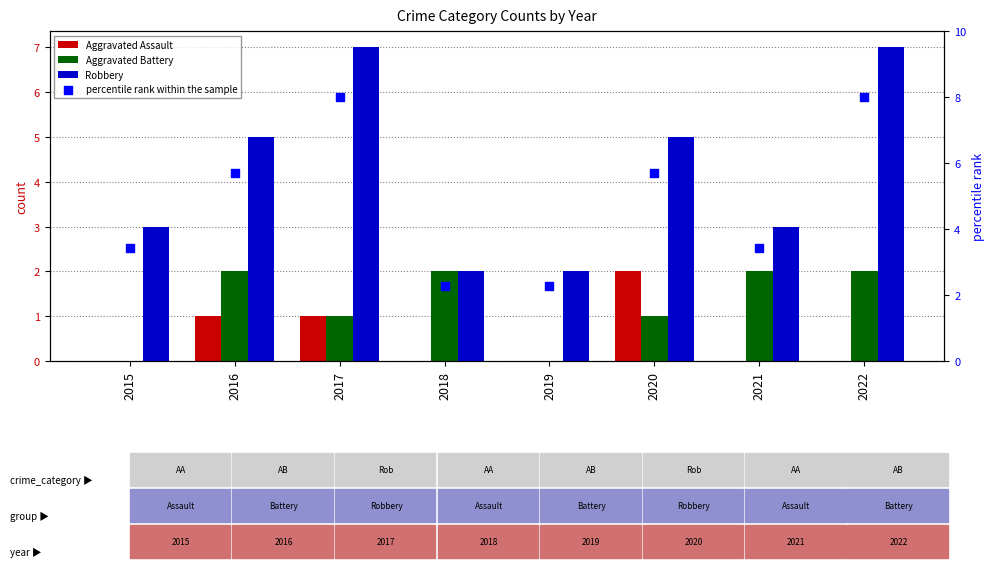

Which series has the largest total across all categories?

percentile rank within the sample